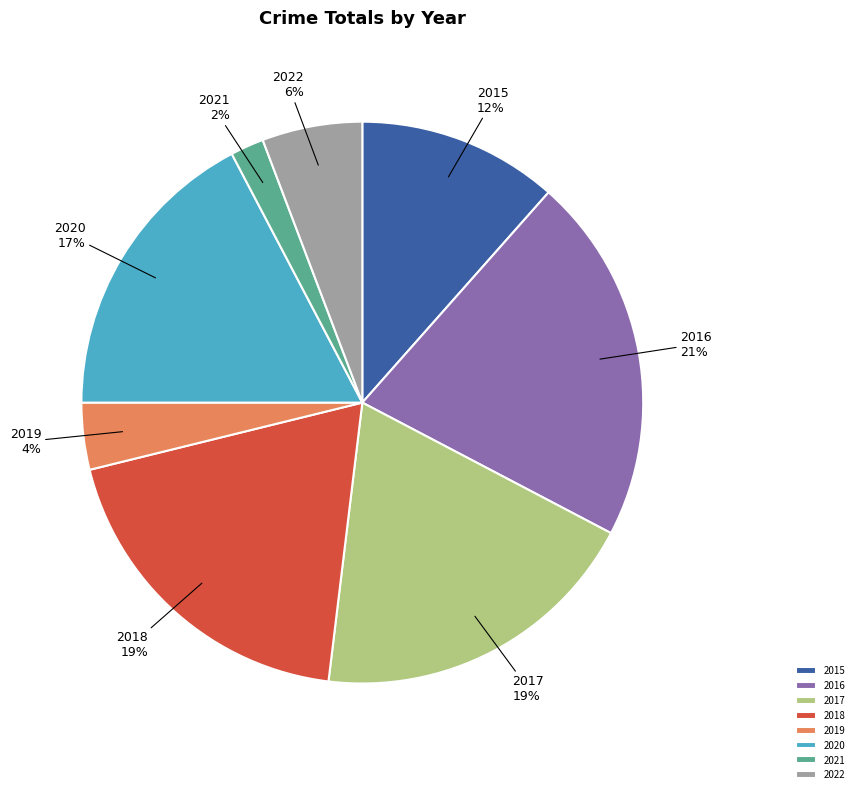

To the nearest percent, what is the difference between the 2019 and 2022 slice percentages?

2%